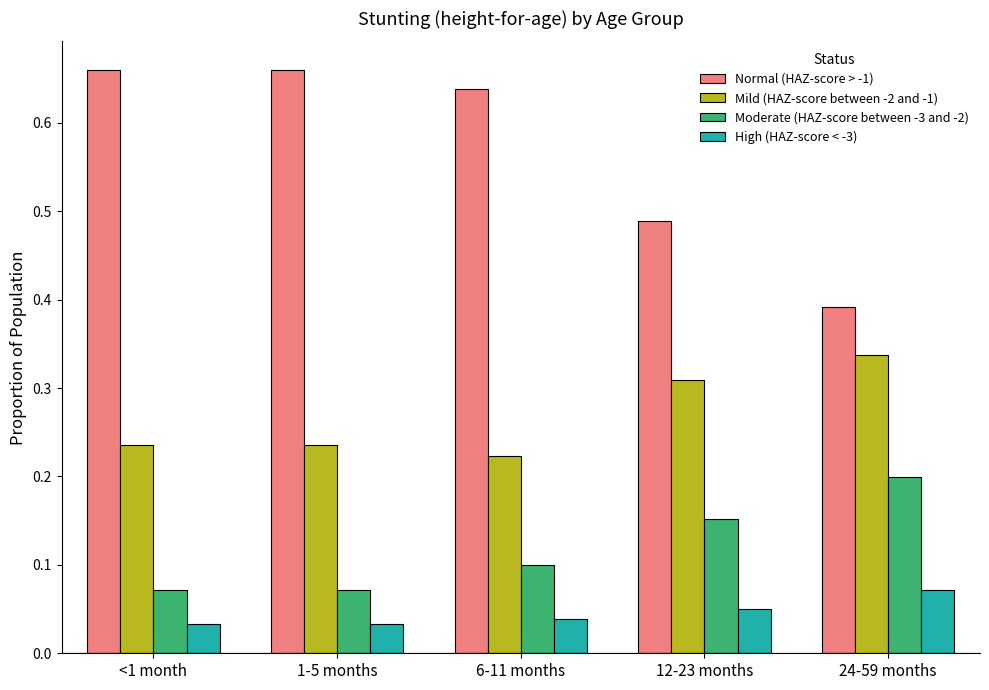

Which series has the widest spread of values?

Normal (HAZ-score > -1)